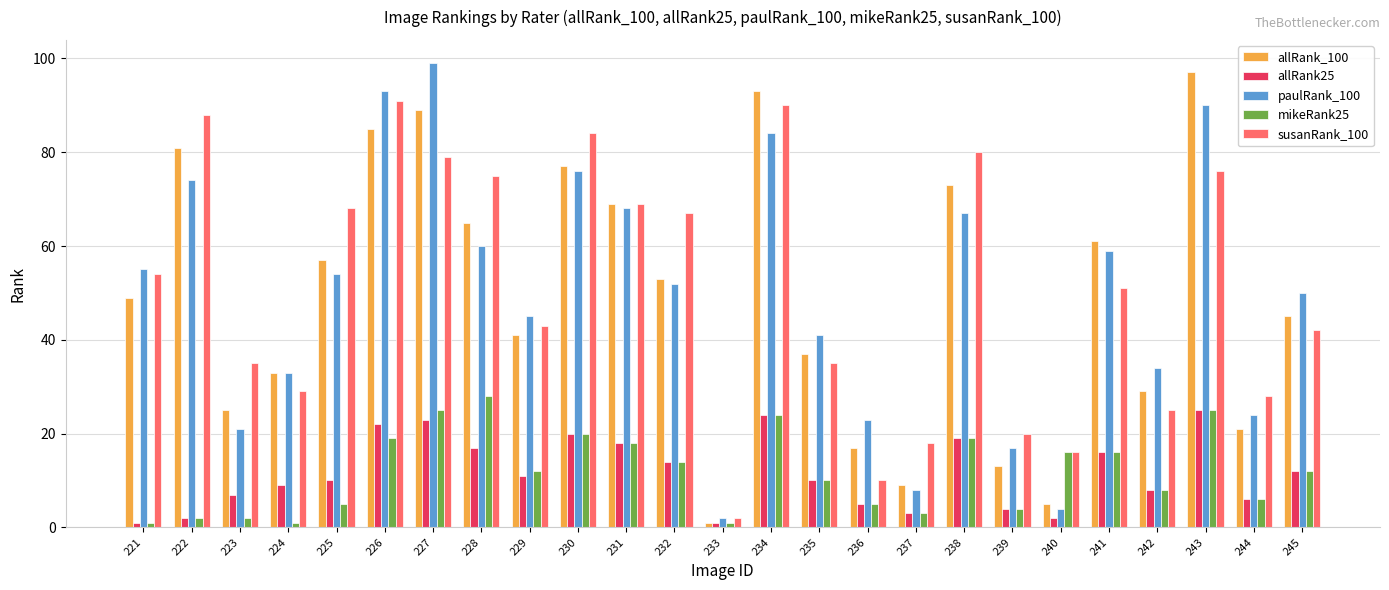

At which label is allRank_100 closest to 49?

221